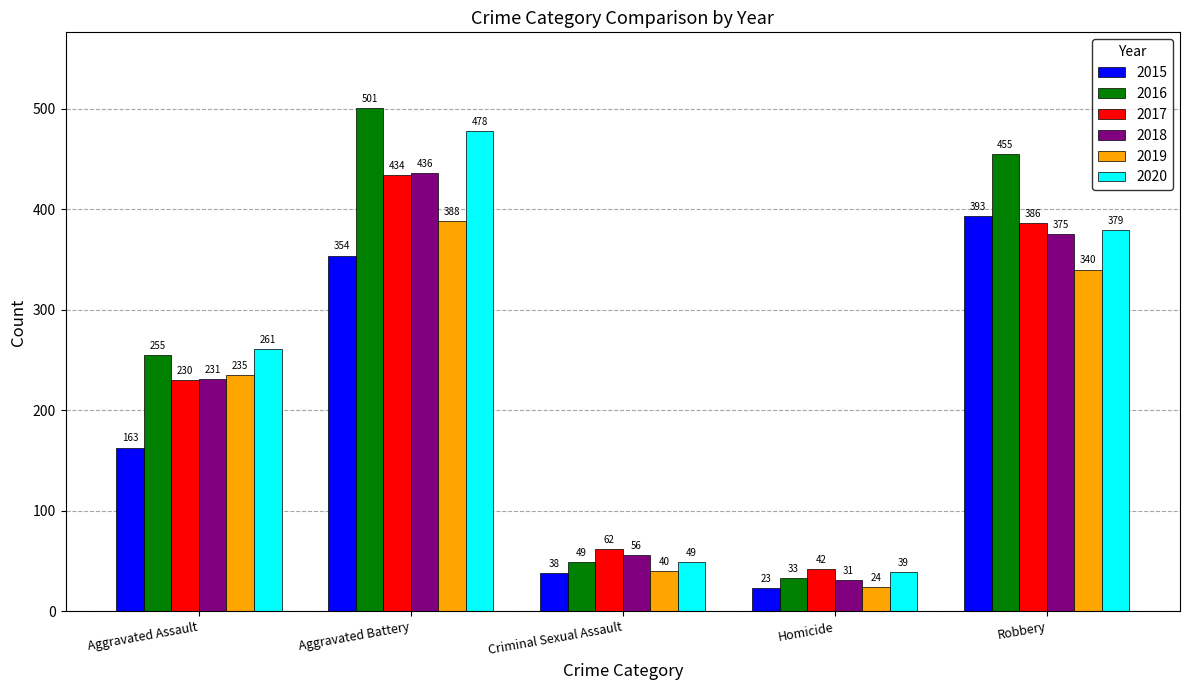

What are all the series names shown in the legend?

2015, 2016, 2017, 2018, 2019, 2020